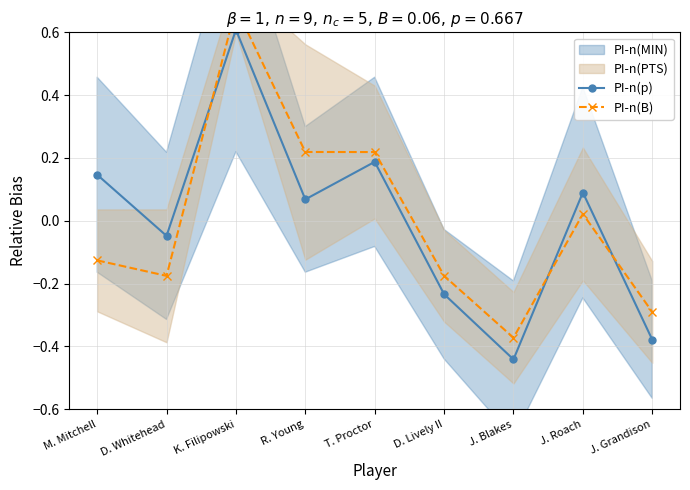

How many interior local valleys does the PI-n(B) series have?

2